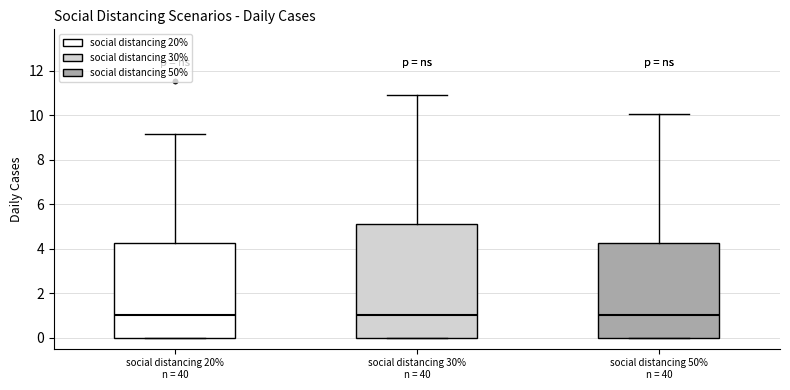

Reading left to right, transcribe this box plot: for each box, give where its median line is, the range the box spans, and where its two whiskers end, as read against the y-axis. The values are not printed on the chart, so give them approximately, as read against the axis.

social distancing 20% n = 40: median 1.0, box 0.0 to 4.2, whiskers 0.0 to 9.2
social distancing 30% n = 40: median 1.0, box 0.0 to 5.2, whiskers 0.0 to 10.8
social distancing 50% n = 40: median 1.0, box 0.0 to 4.2, whiskers 0.0 to 10.0